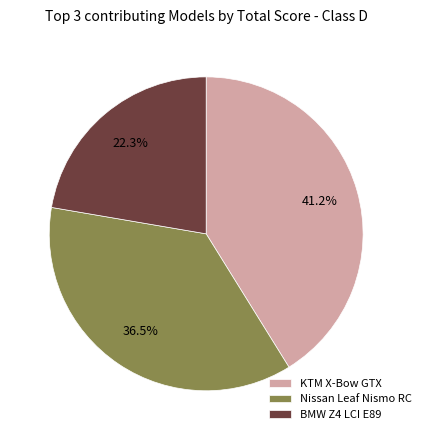

Between BMW Z4 LCI E89 and Nissan Leaf Nismo RC, which is larger?

Nissan Leaf Nismo RC